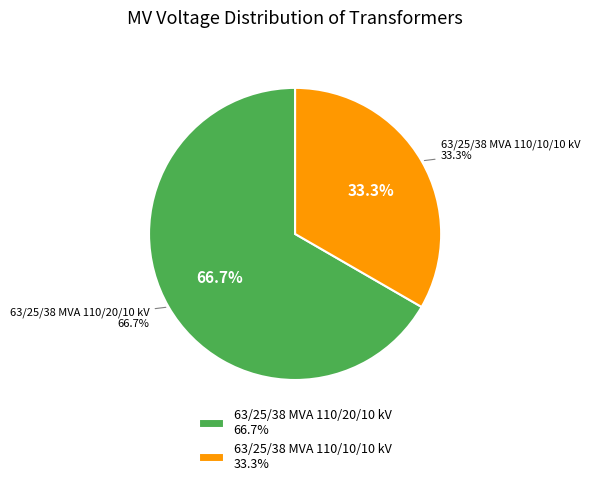

Between 63/25/38 MVA 110/10/10 kV and 63/25/38 MVA 110/20/10 kV, which is larger?

63/25/38 MVA 110/20/10 kV